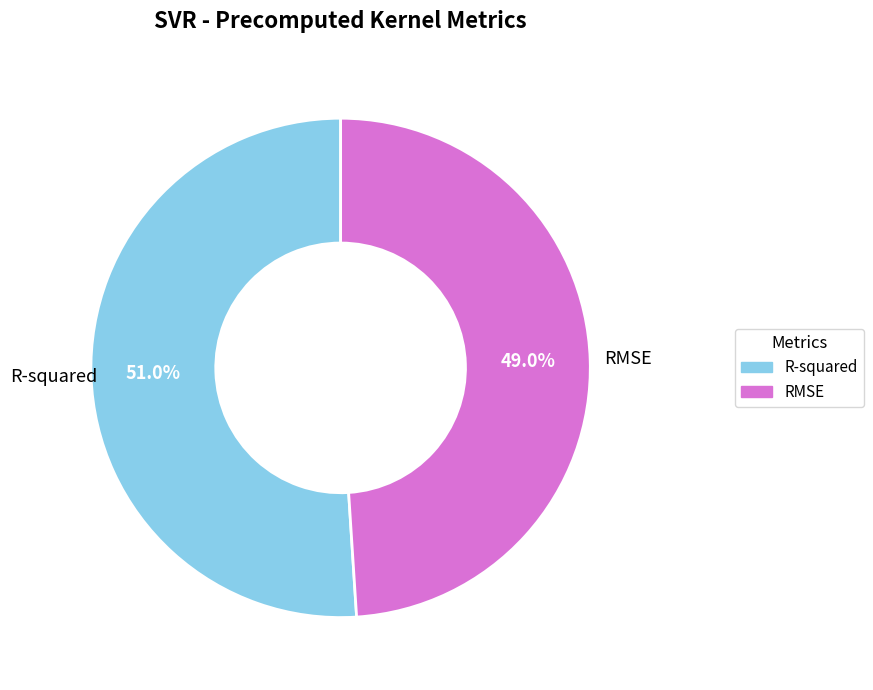

To the nearest percent, what percentage of the pie is R-squared?

51%